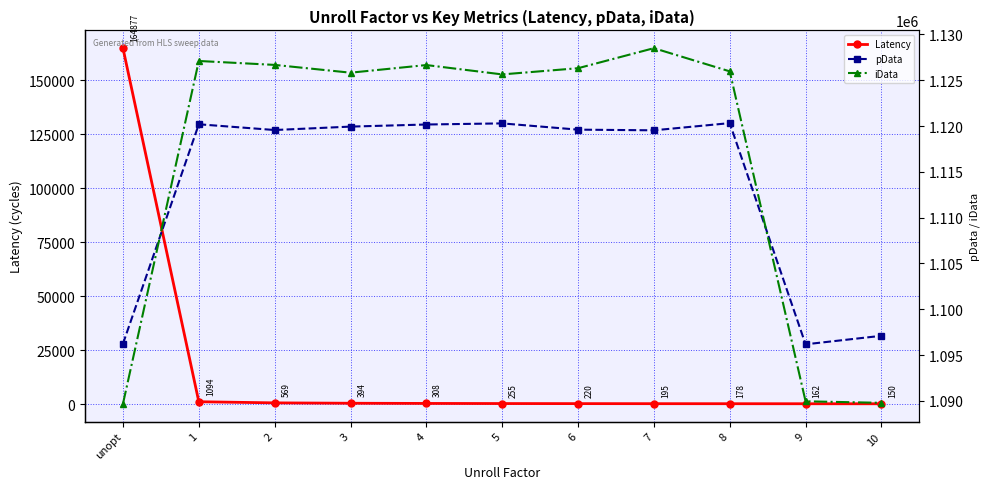

How many interior local peaks does the iData series have?

3